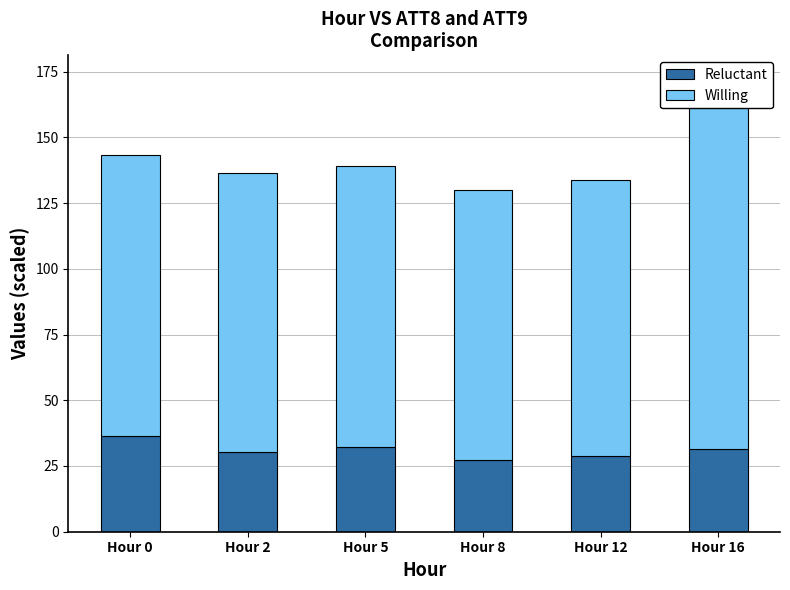

What is the difference between the second highest and second lowest values in the Willing series?

2.0